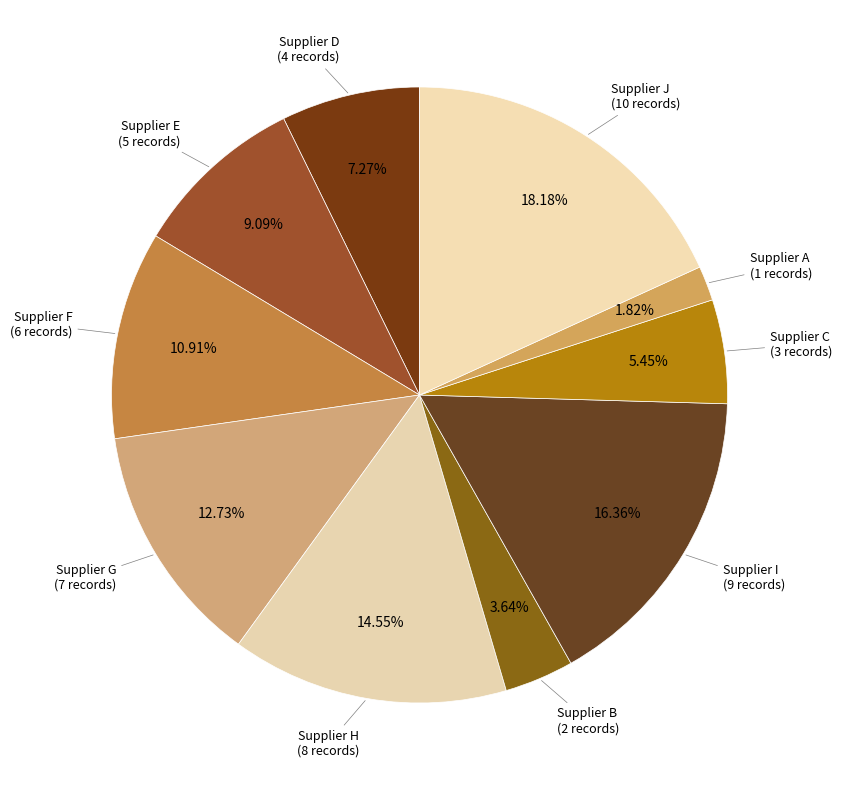

Which category has the biggest portion of the pie?

Supplier J